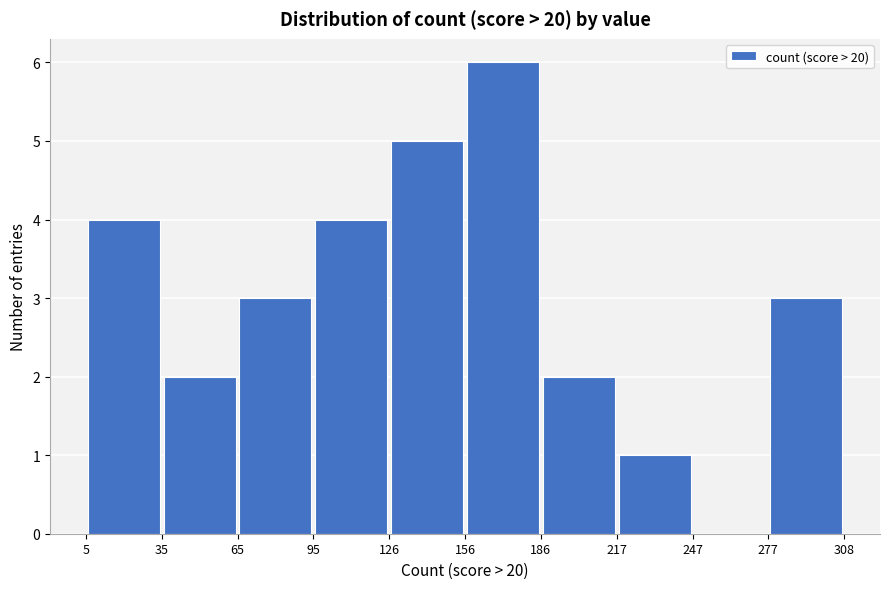

Reading left to right, list every bar in this chart as the range it spans on the x-axis followed by its height. The values are not printed on the chart, so give them approximately, as read against the axis.

5 to 35: 4
35 to 65: 2
65 to 95: 3
95 to 126: 4
126 to 156: 5
156 to 186: 6
186 to 217: 2
217 to 247: 1
247 to 277: 0
277 to 308: 3